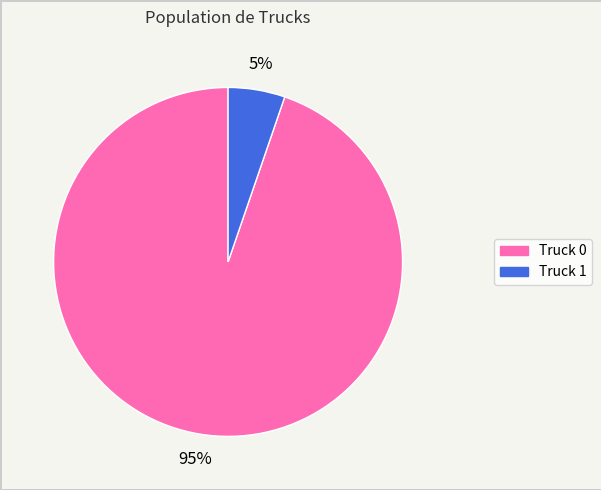

Which has a higher value, Truck 1 or Truck 0?

Truck 0